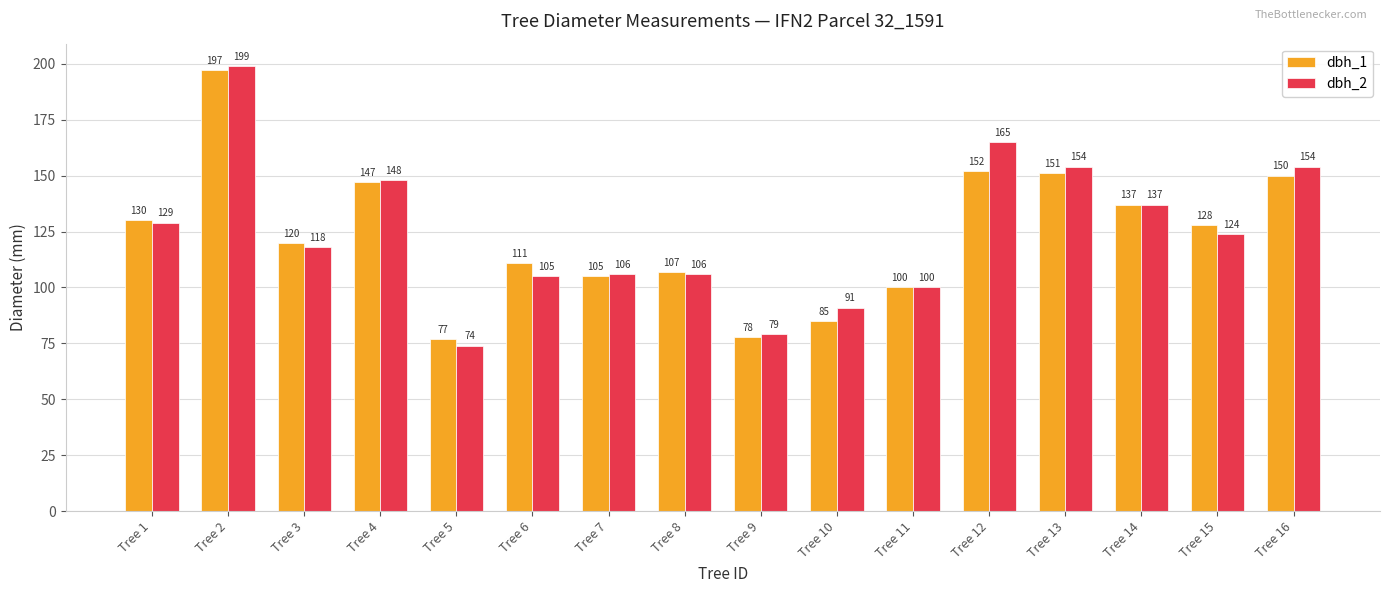

What is the difference between the second highest and minimum values in the dbh_1 series?

75